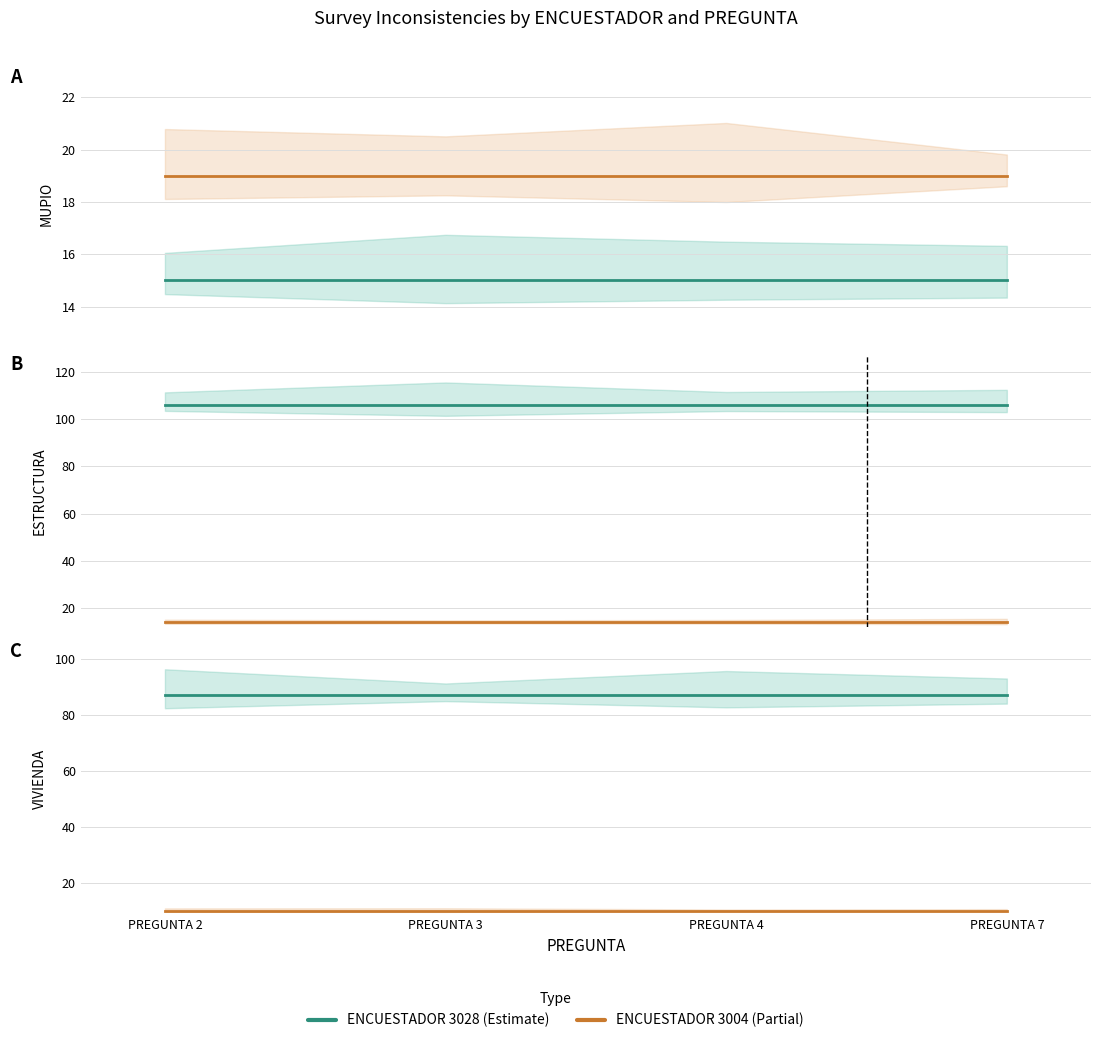

Does the chart display data point markers on the line(s)?

No